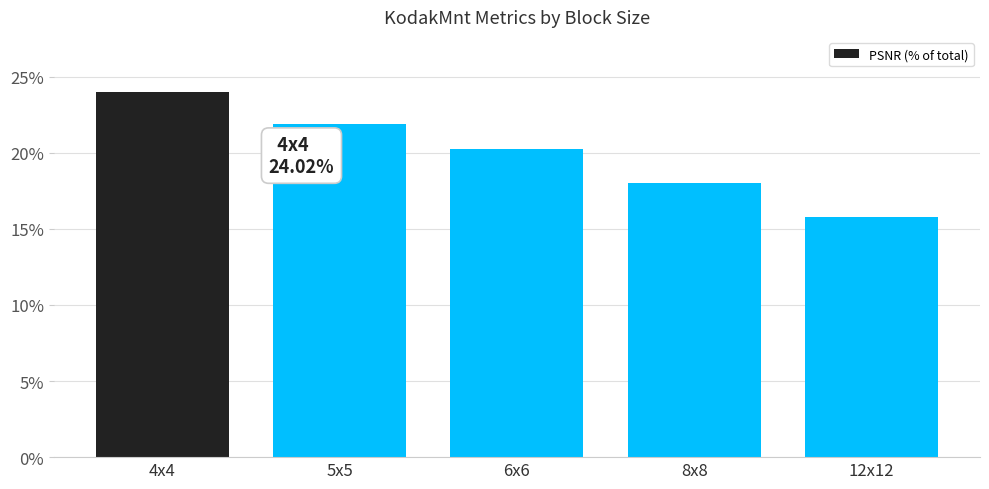

Approximately how many times larger is the value at 12x12 compared to 4x4?

0.7